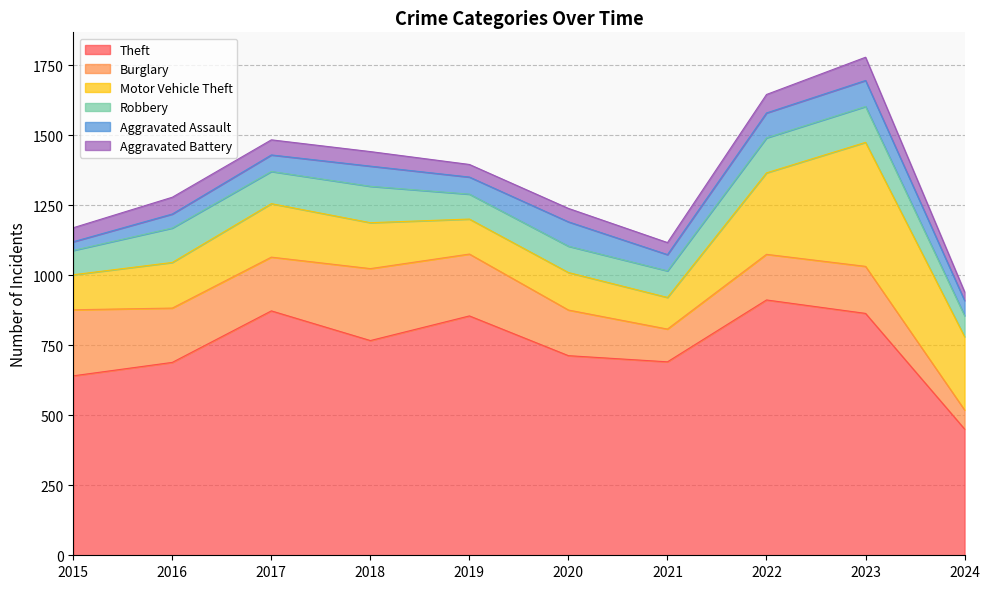

What is the difference between the highest and lowest values at 2018?

715